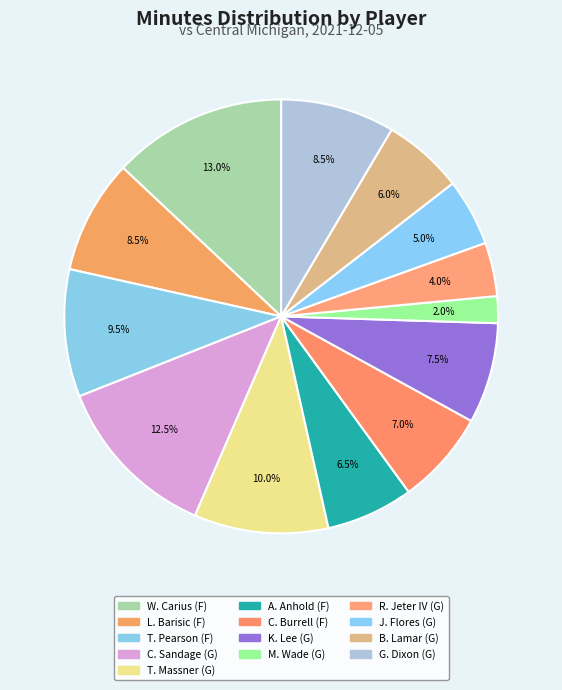

How many slices are in this pie chart?

13